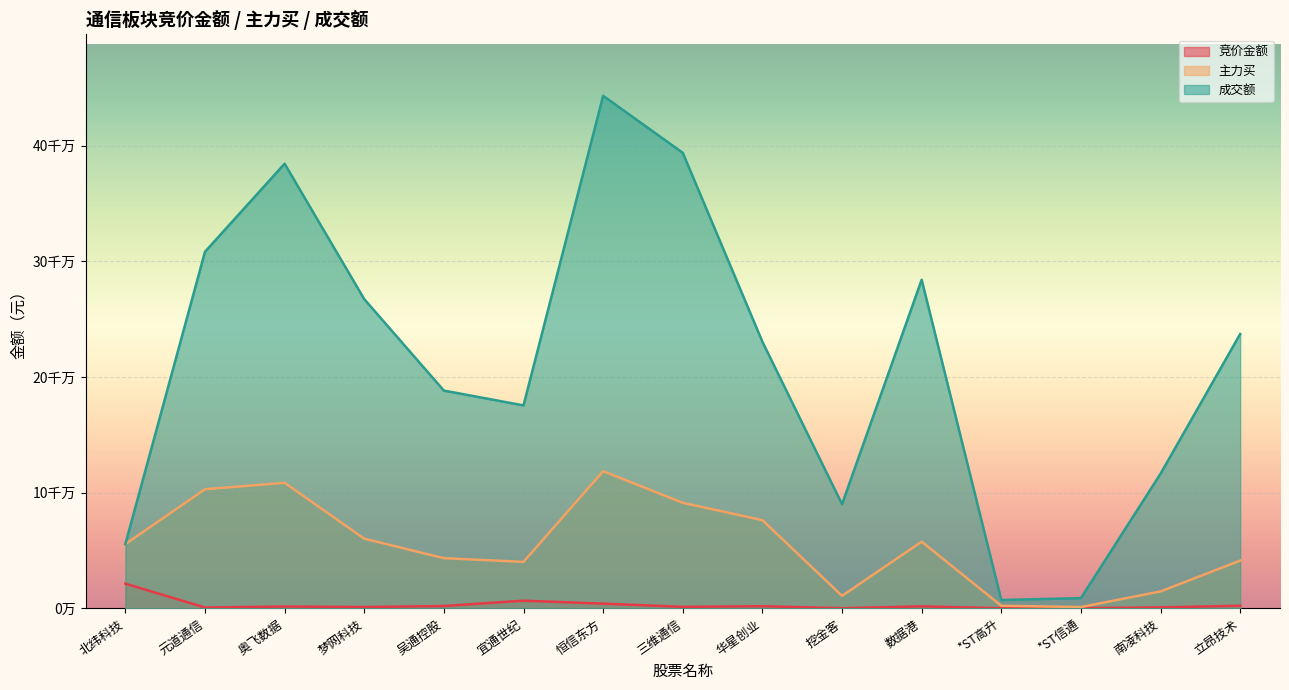

True or false: 成交额 and 主力买 intersect in this chart.

False